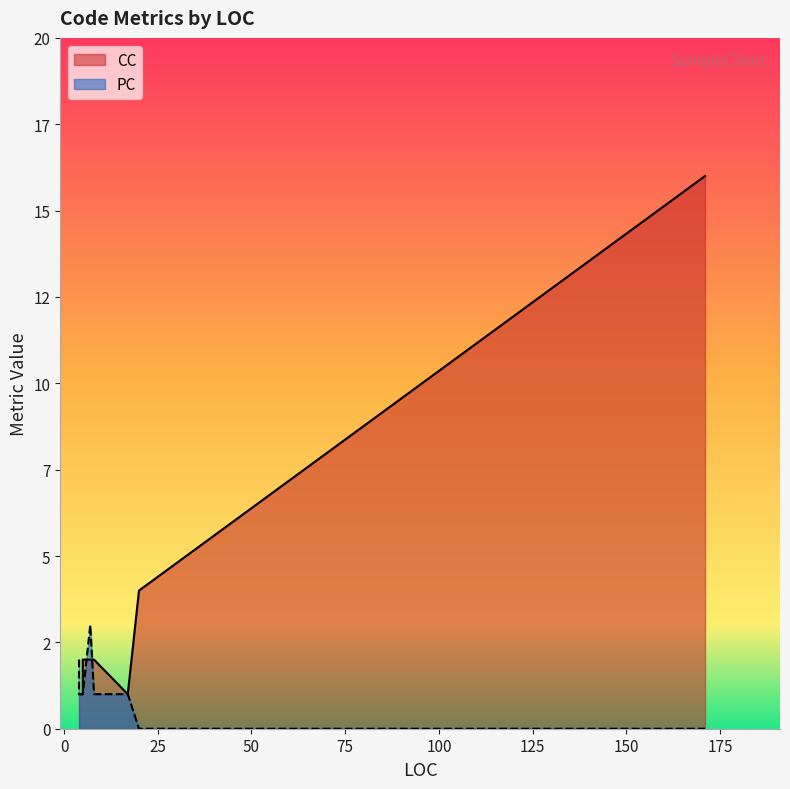

True or false: CC has a value of 16 at 171.

True